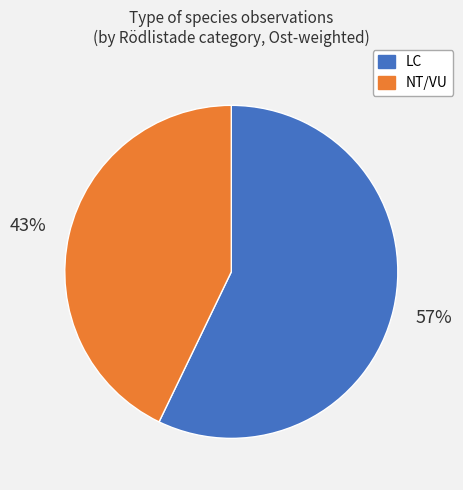

To the nearest percent, what is the difference between the largest and smallest slice percentages?

14%